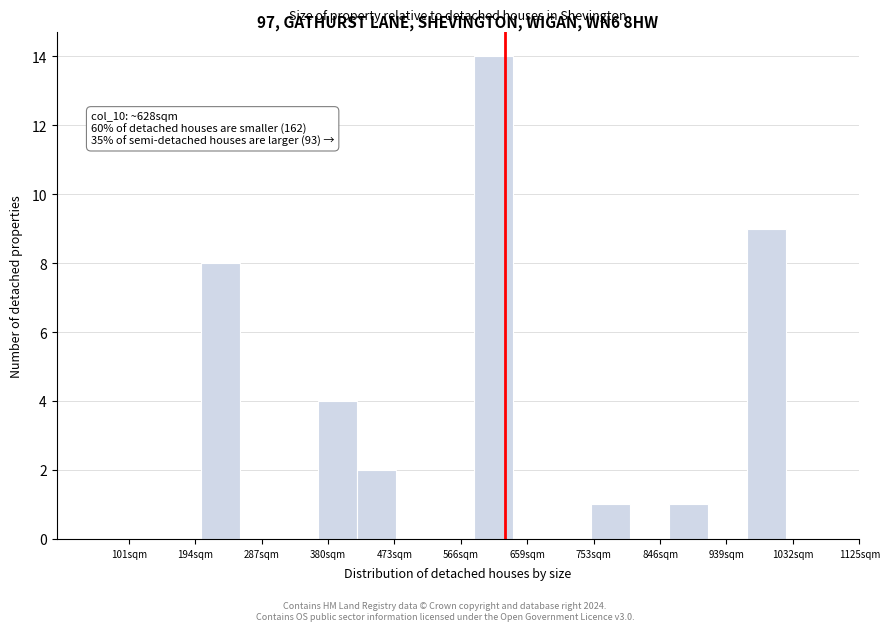

Over which range of the x-axis is the bar tallest?

590 to 640